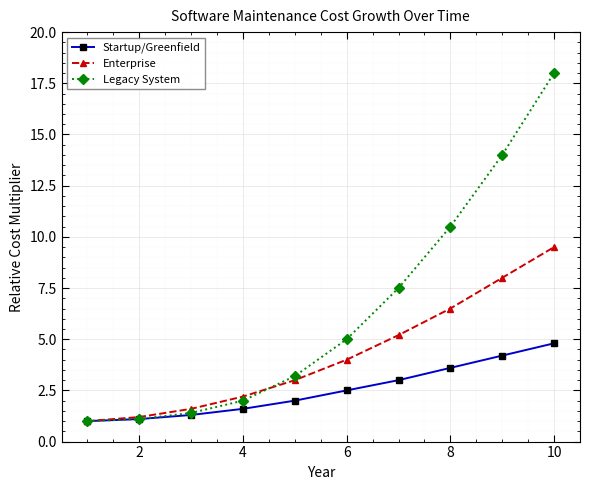

List the series in order of their peak value, lowest first.

Startup/Greenfield, Enterprise, Legacy System